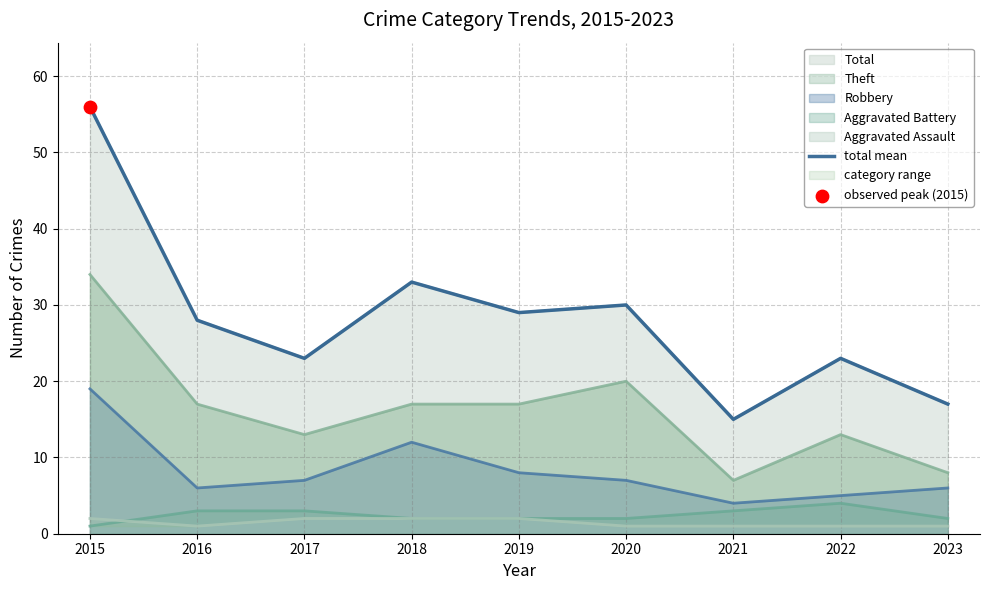

Between 2020 and 2017, which is larger?

2020